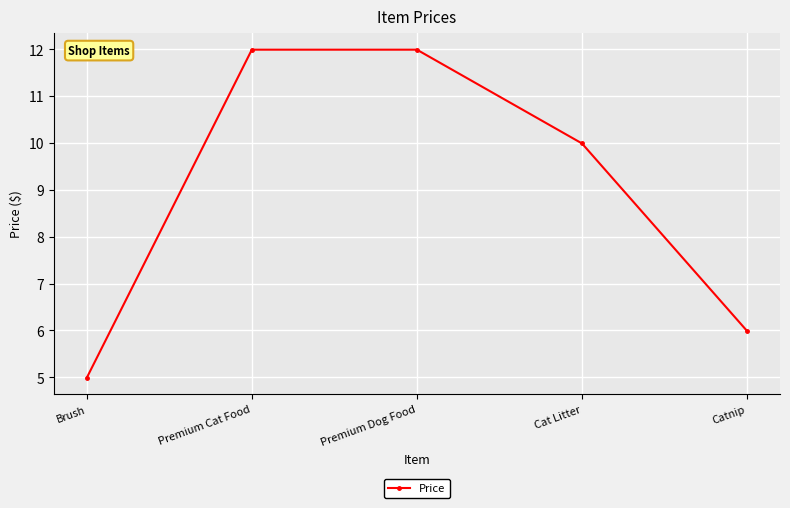

What value does the data have at Premium Cat Food?

12.0